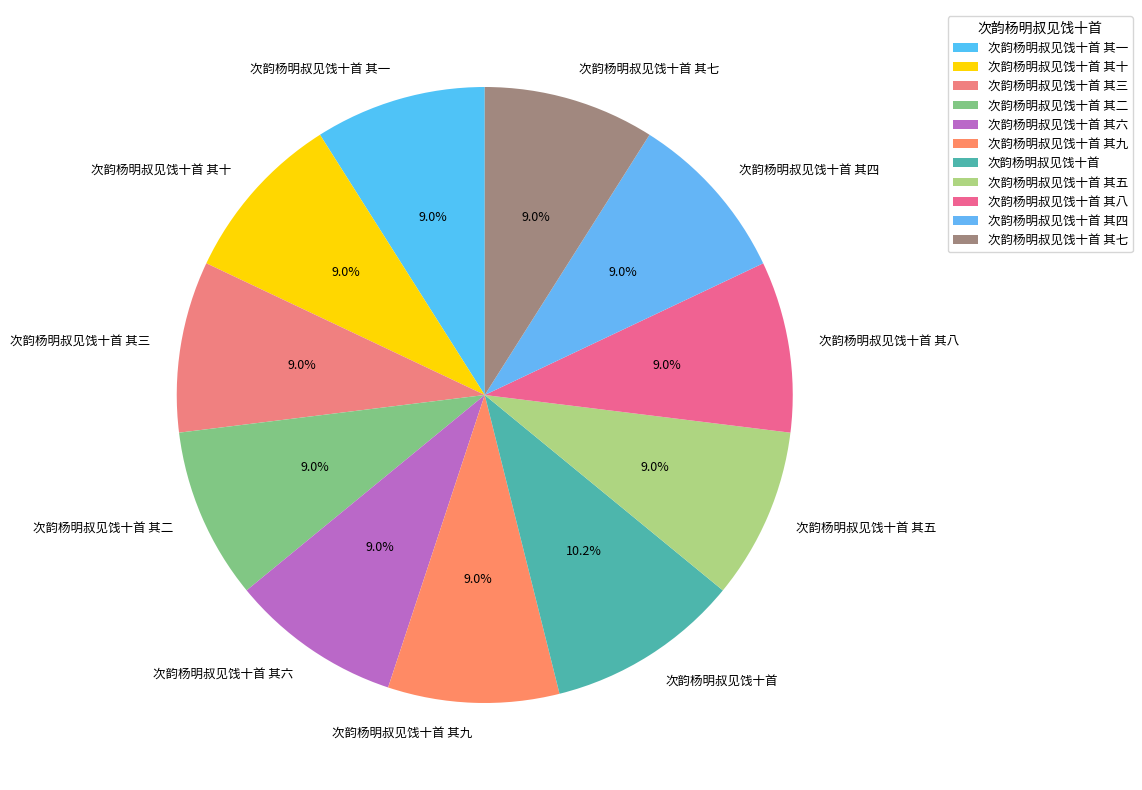

What is the ratio of the value at 次韵杨明叔见饯十首 其二 to the value at 次韵杨明叔见饯十首 其四?

1.0